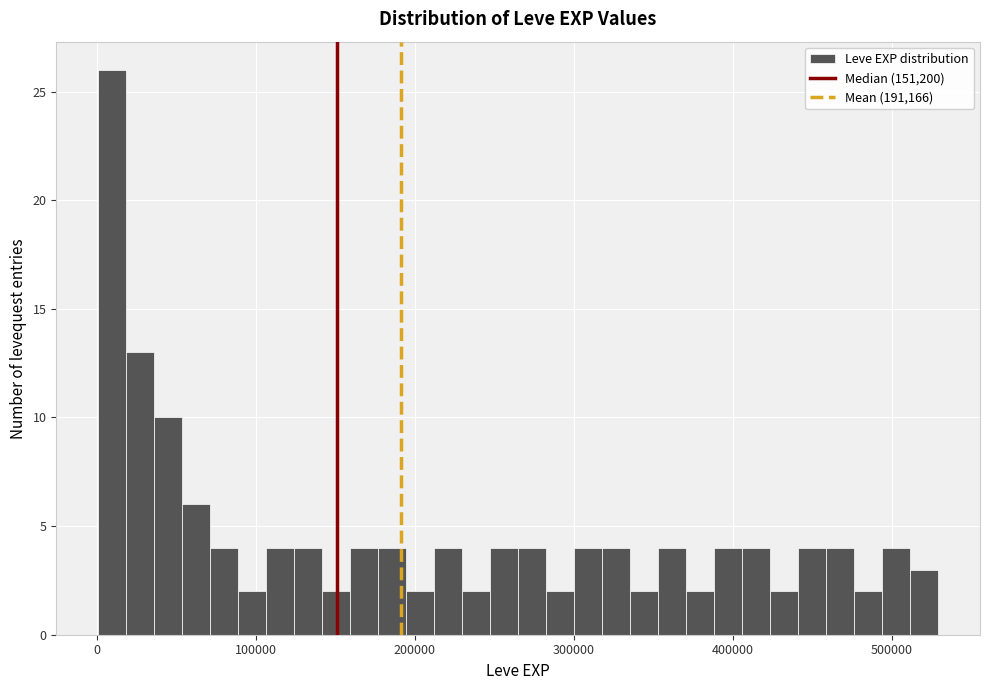

Around what value on the x-axis is the tallest bar? Give the approximate position of its centre, as read against the axis.

10000